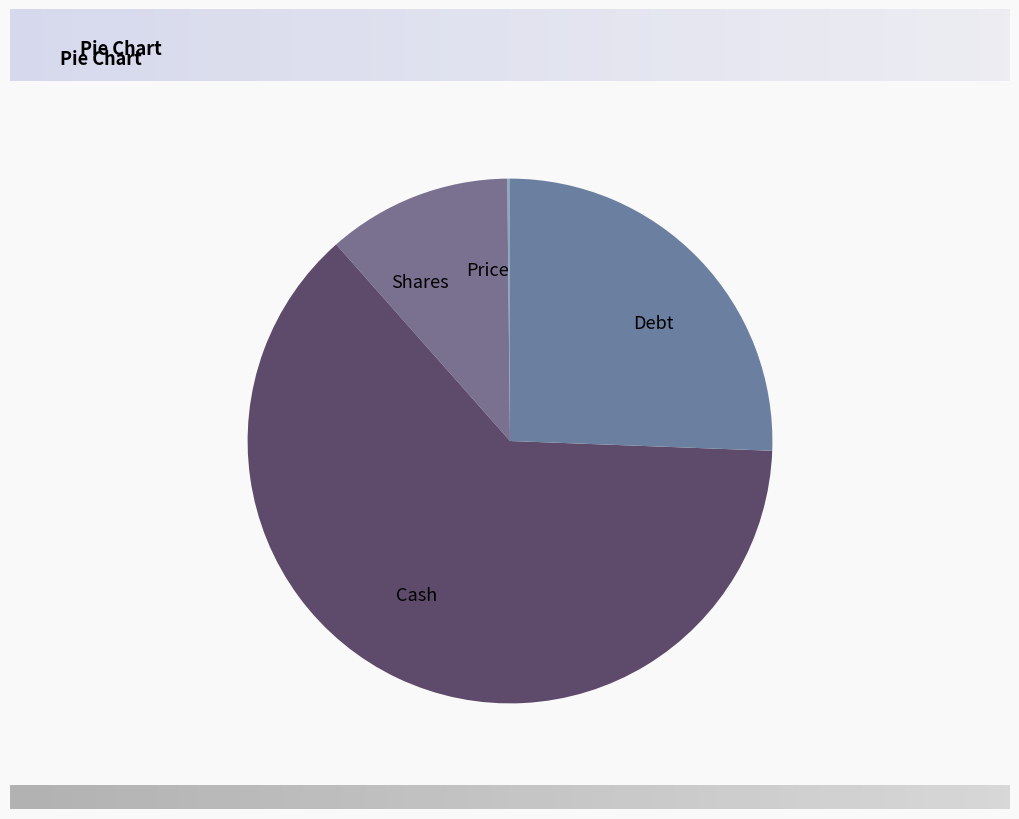

Does Cash represent more than half of the total?

Yes